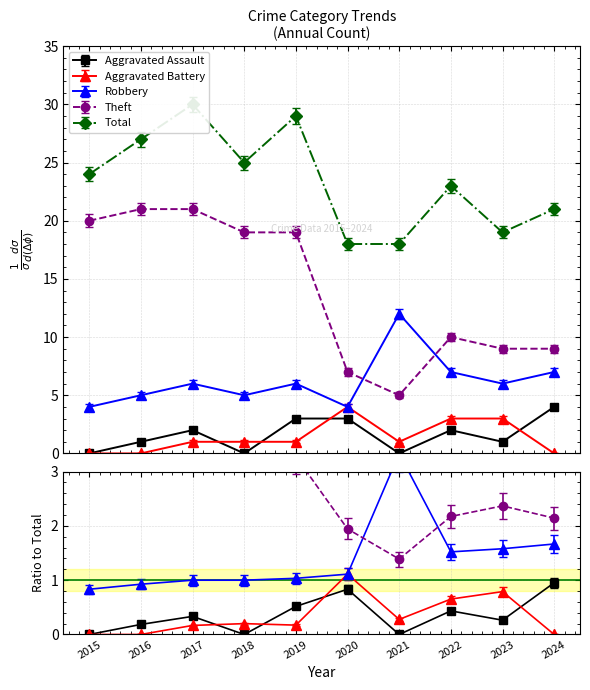

What is the sum of the Aggravated Battery values at 2016 and 2019?

1